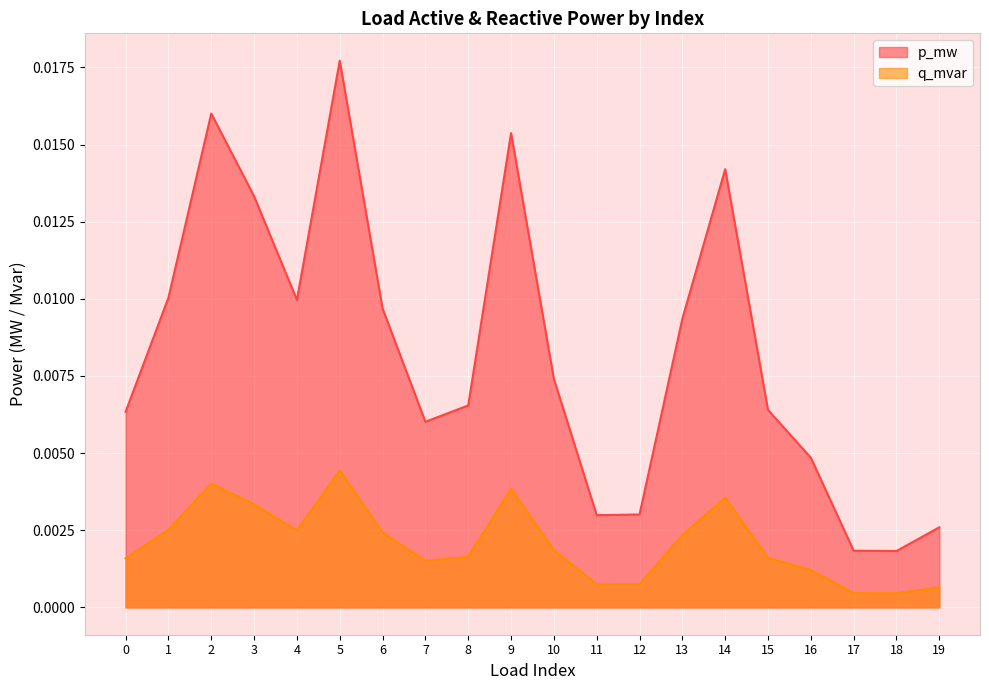

At how many categories does at least one series exceed 0?

20